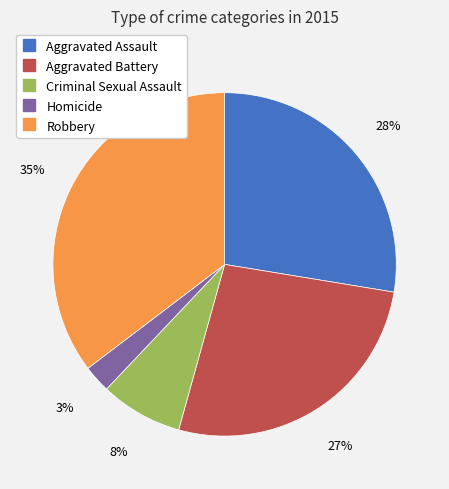

To the nearest percent, what portion does Aggravated Assault represent?

28%